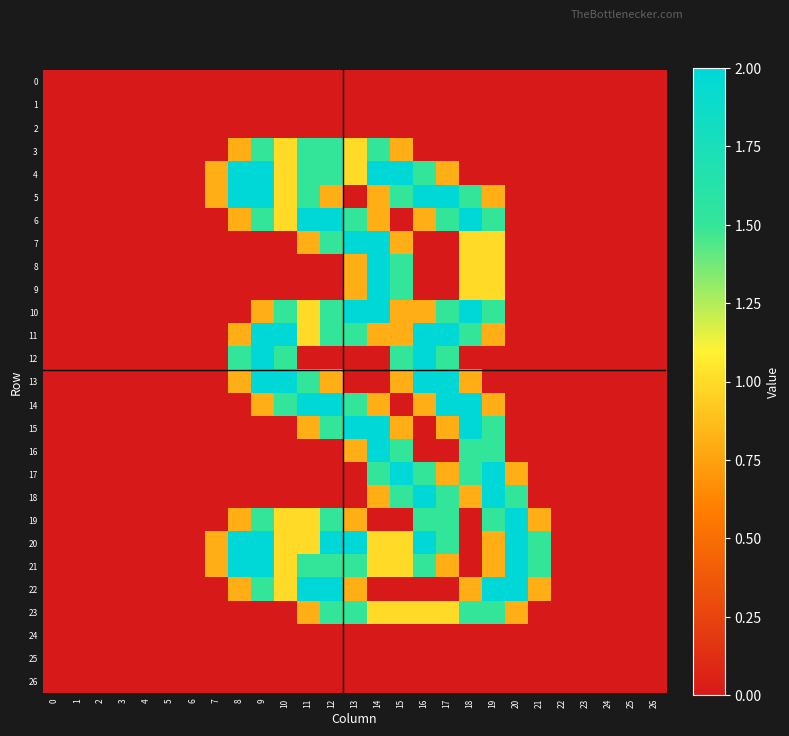

Which has a higher value, 5 or 23?

5